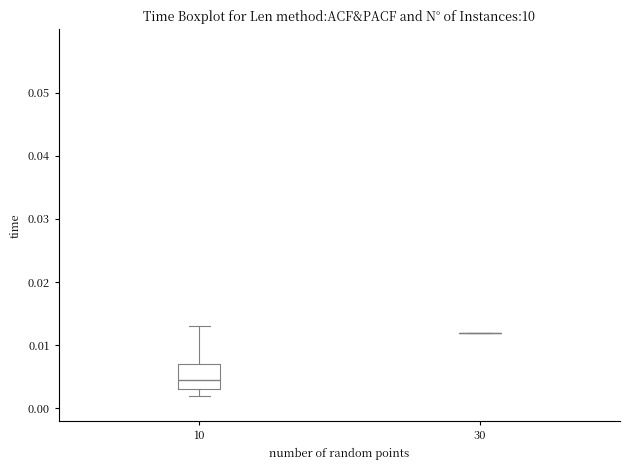

Reading left to right, read every box against the y-axis: the position of its median line, the range the box covers, and the ends of its whiskers. The values are not printed on the chart, so give them approximately, as read against the axis.

10: median 0.005, box 0.003 to 0.007, whiskers 0.002 to 0.013
30: box collapsed to a line at 0.012, whiskers 0.012 to 0.012